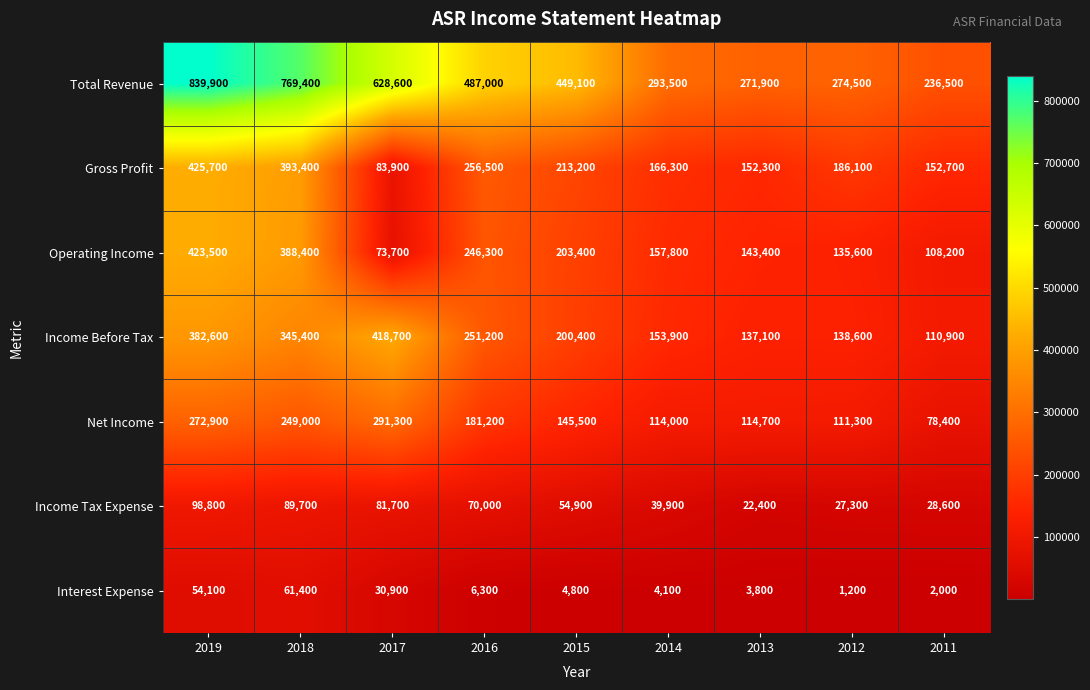

List the series in order of their peak value, highest first.

Total Revenue, Gross Profit, Operating Income, Income Before Tax, Net Income, Income Tax Expense, Interest Expense